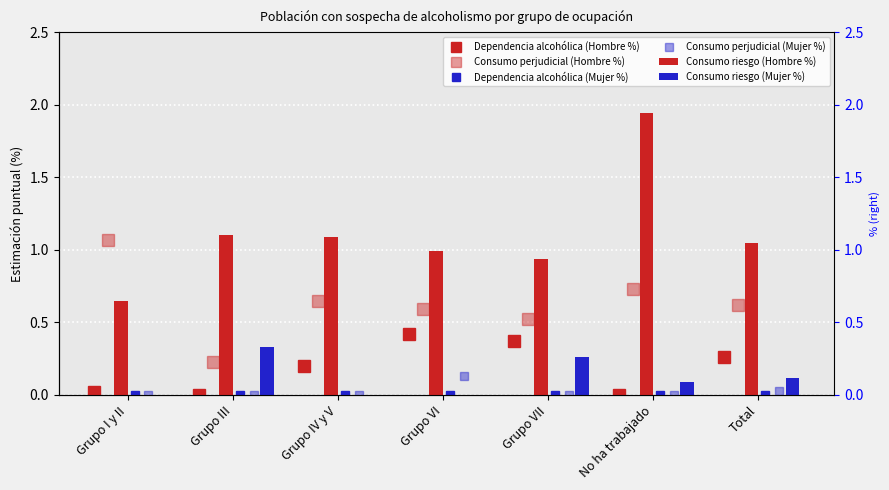

What is the difference between the maximum and minimum values in the Dependencia alcohólica (Hombre %) series?

0.4